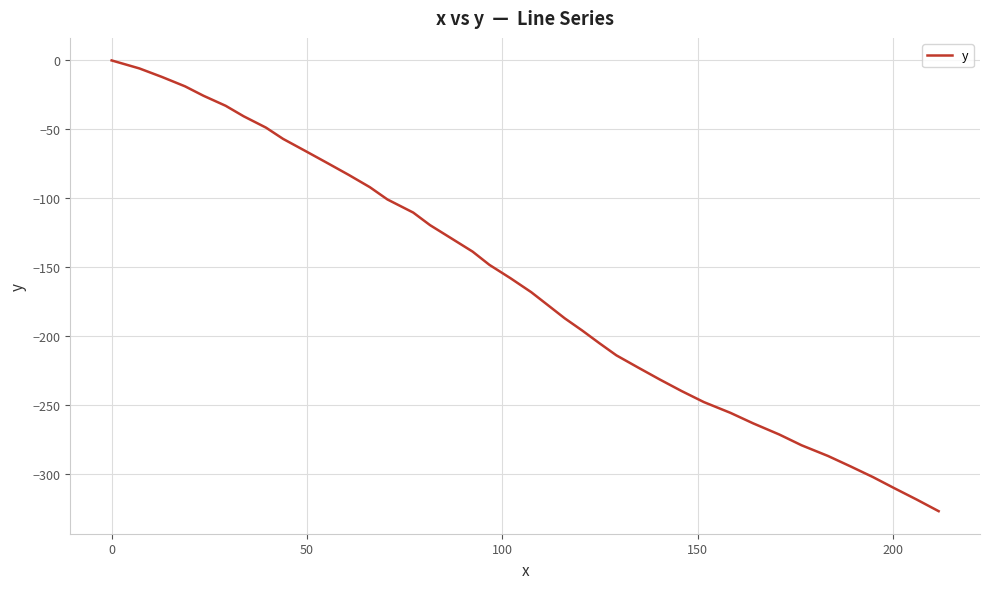

What is the difference between the maximum and minimum values?

326.8